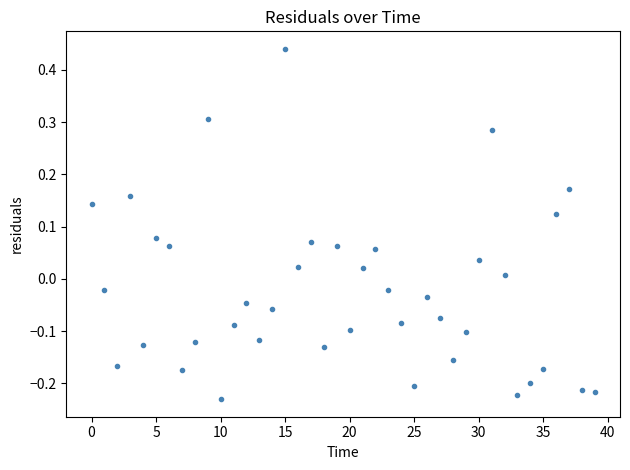

What is the range of Y values (max minus min)?

0.7